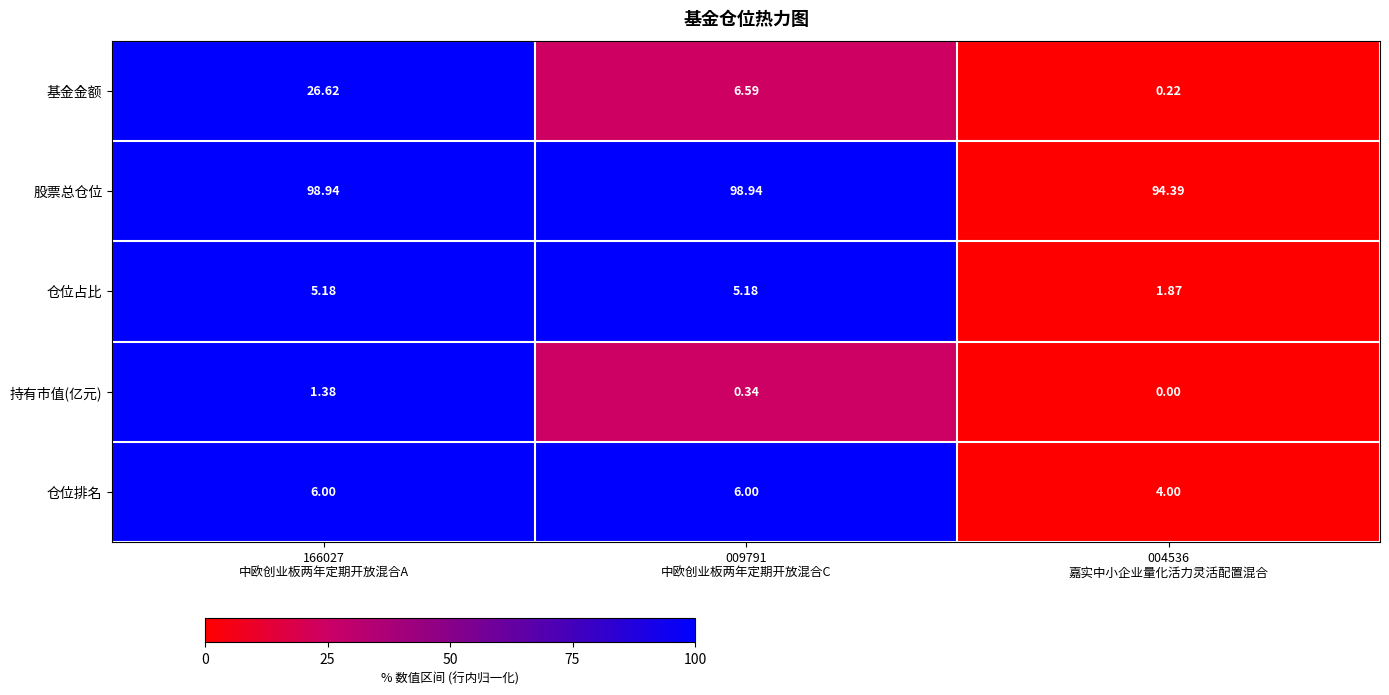

Which series has the largest range (max minus min)?

基金金额